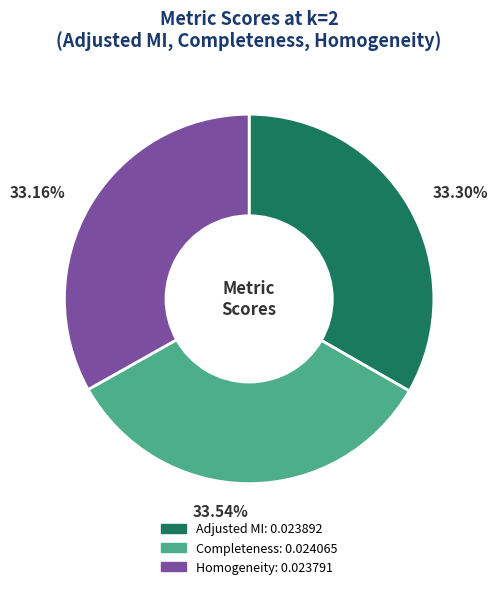

How many segments does this pie chart have?

3